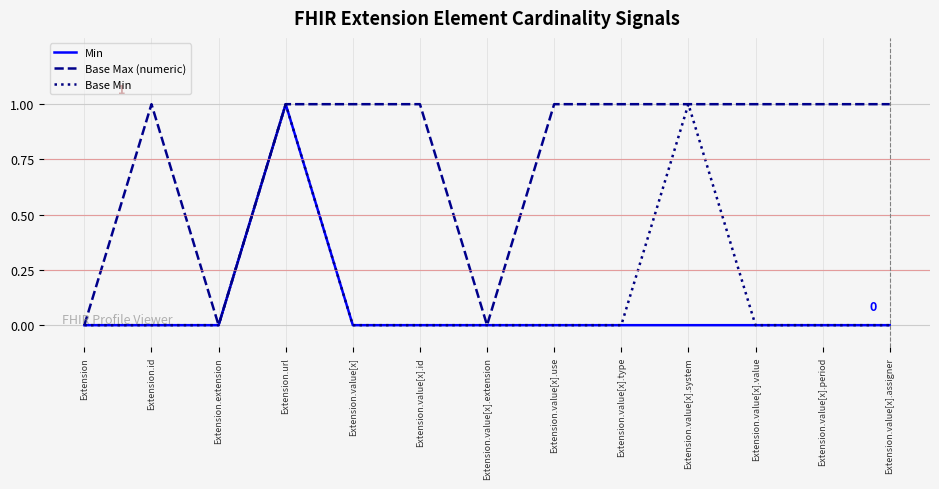

Does the chart display data point markers on the line(s)?

No